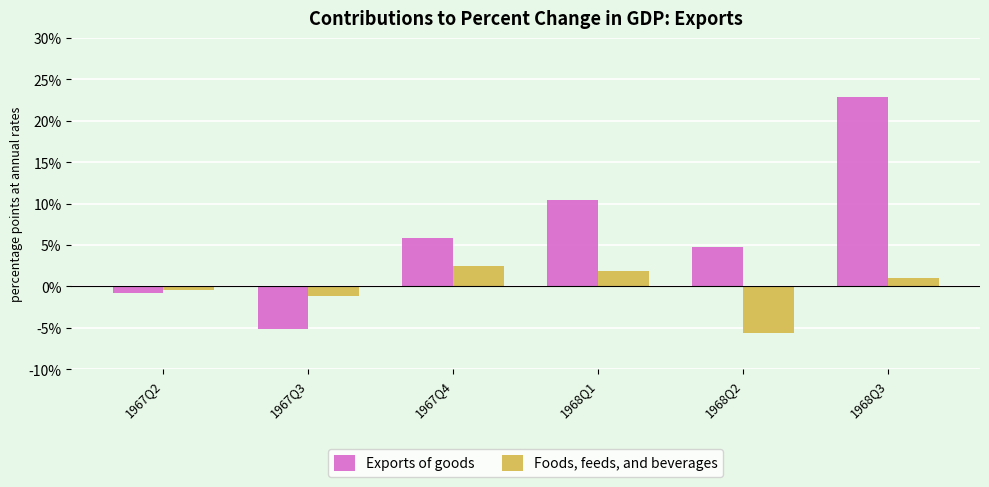

Which series has the widest spread of values?

Exports of goods